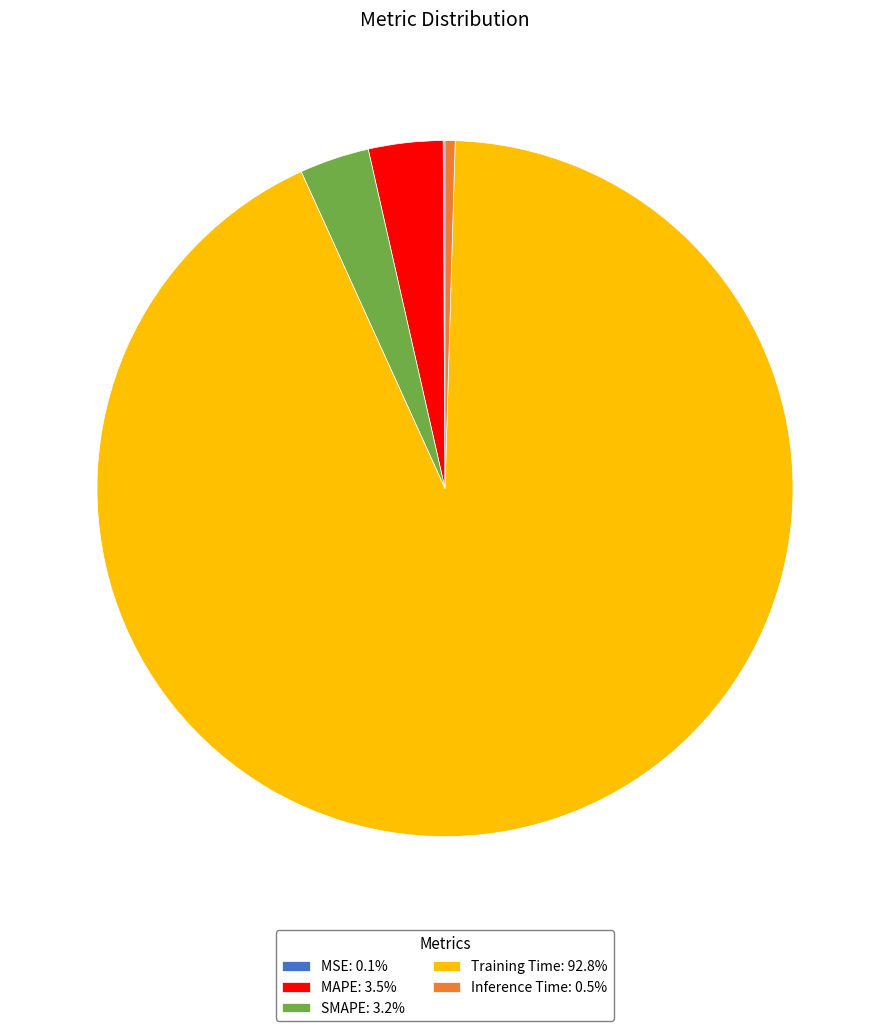

Does MAPE: 3.5% account for over 50% of the chart?

No